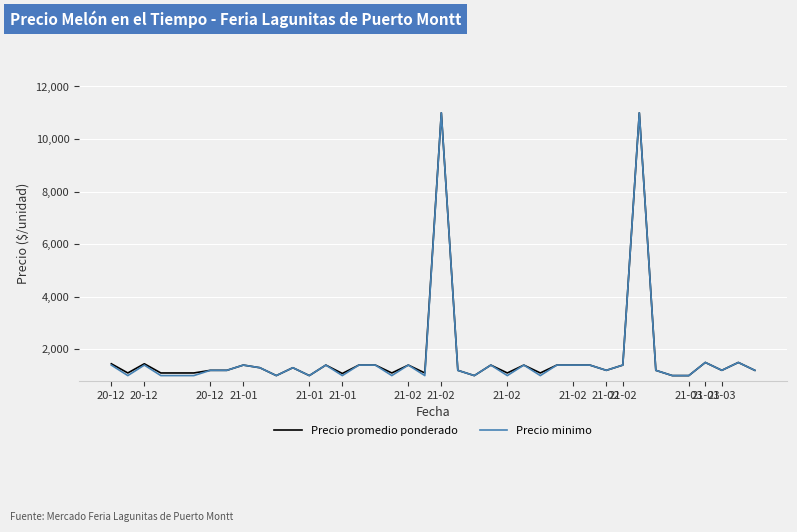

What is the maximum value shown in the chart?

11000